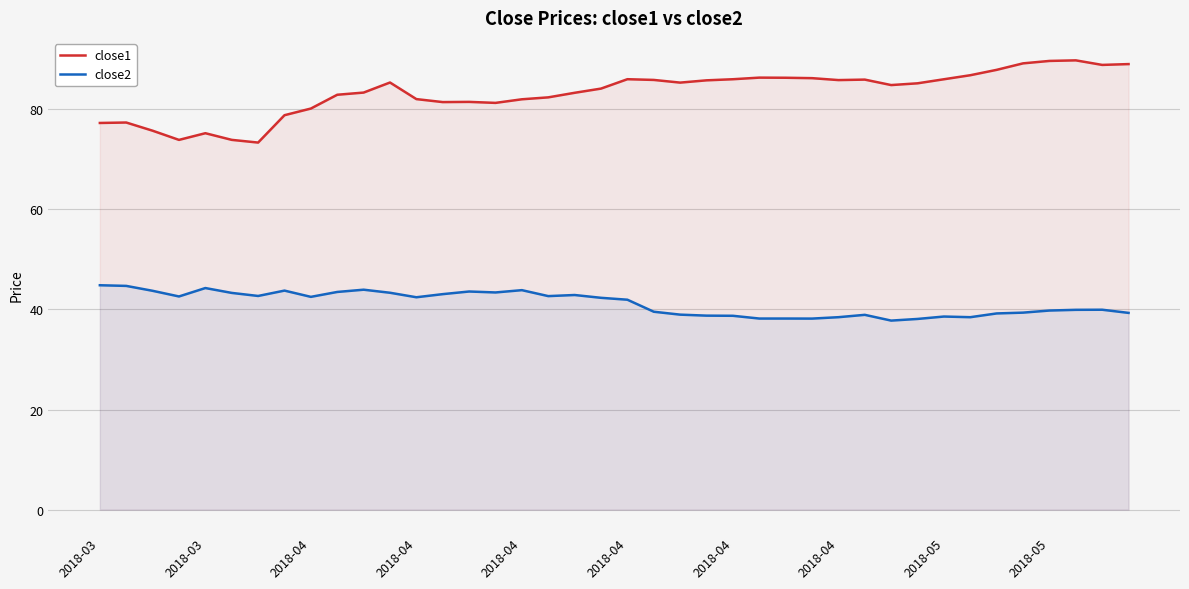

List the series in order of their peak value, highest first.

close1, close2